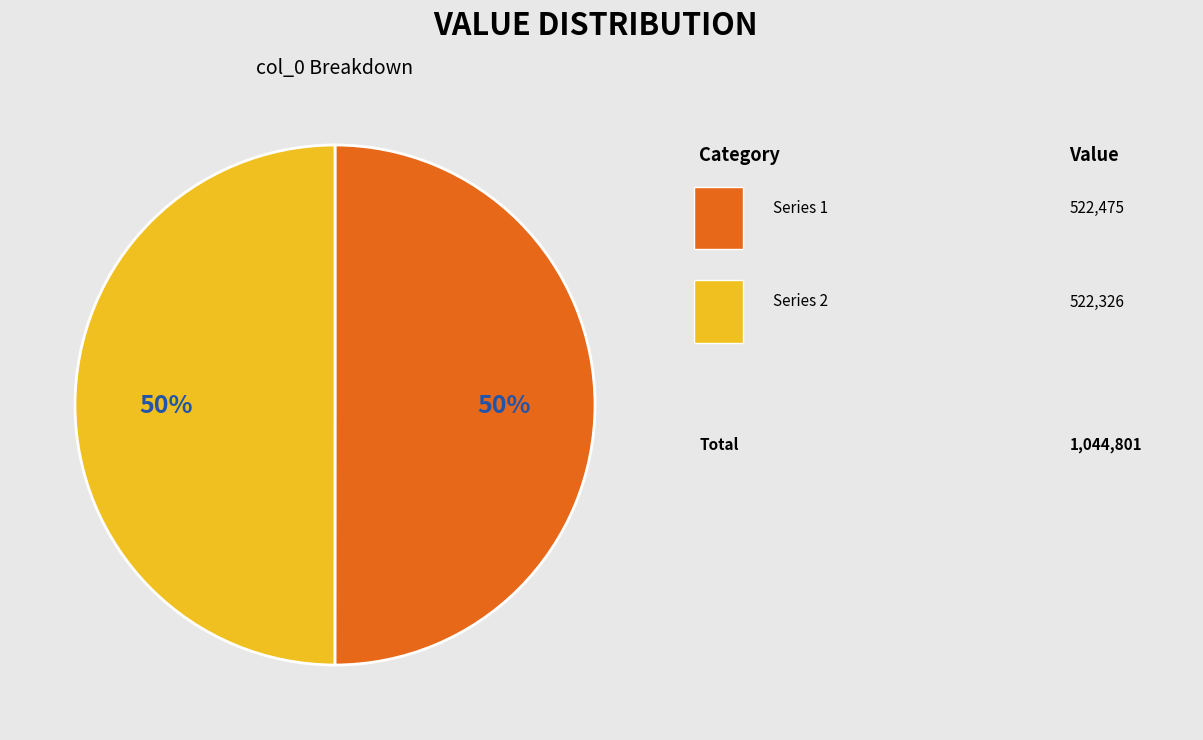

To the nearest percent, what is the average slice percentage?

50%